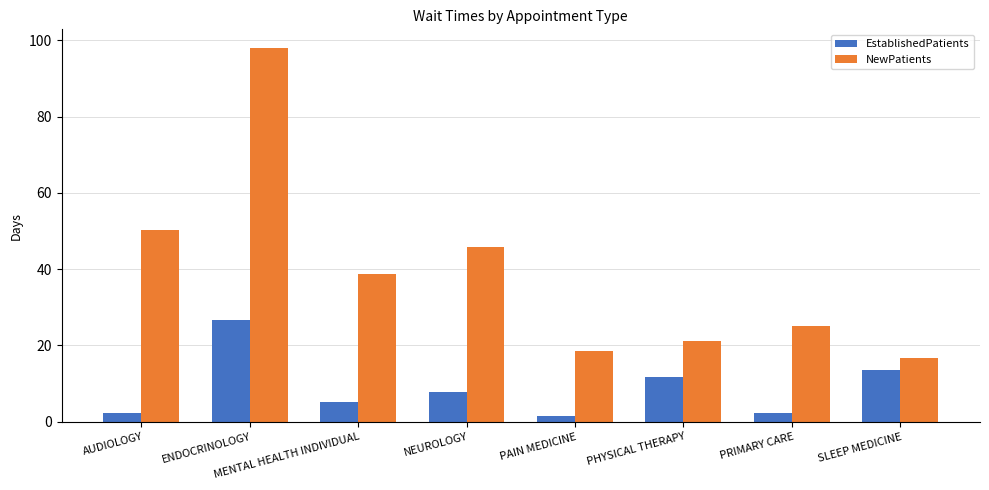

Where is NewPatients nearest to the value 57?

AUDIOLOGY